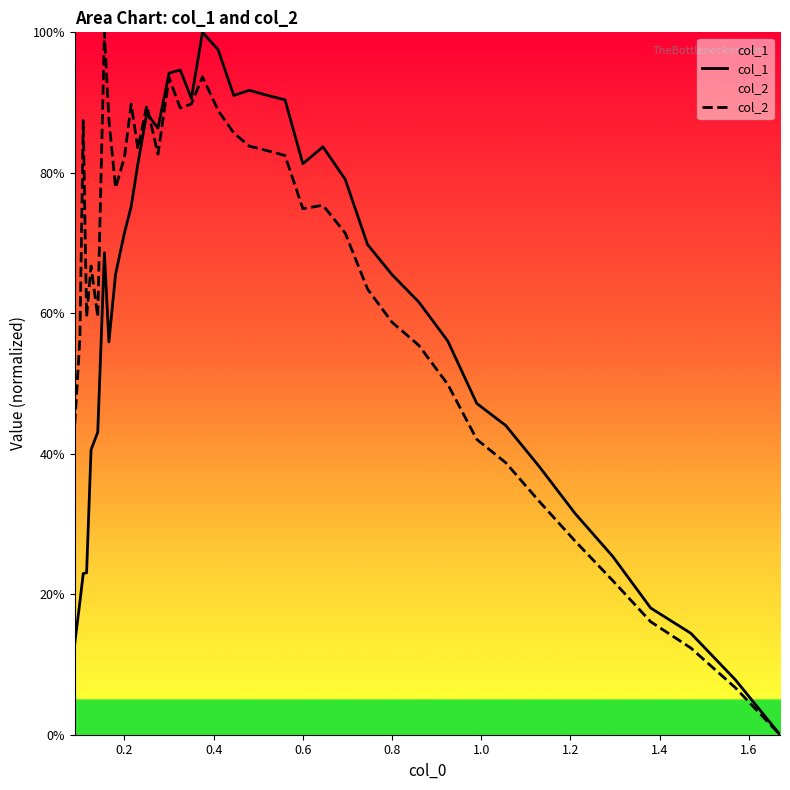

Does the chart display data point markers on the line(s)?

No